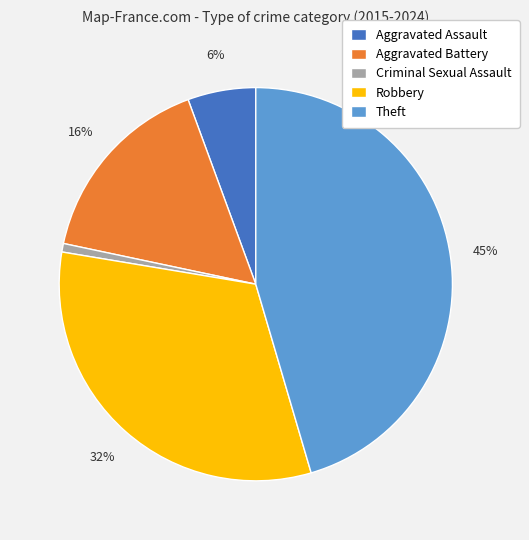

Is there any slice that represents more than half of the pie?

No